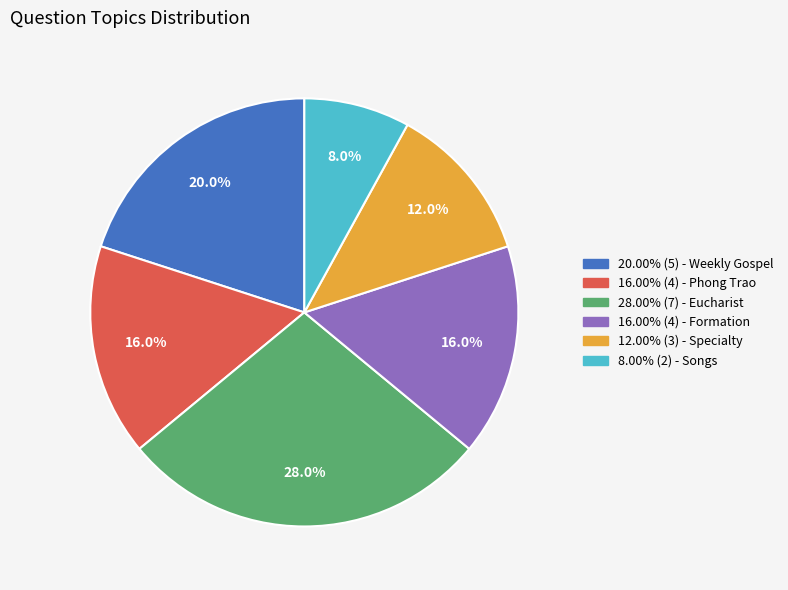

Count the number of slices in the pie.

6